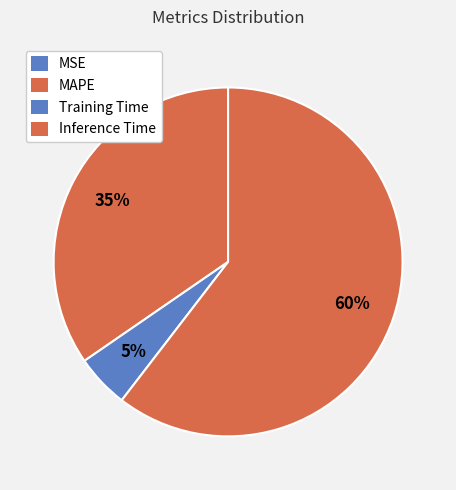

The Inference Time slice represents 46% of the pie. True or false?

False